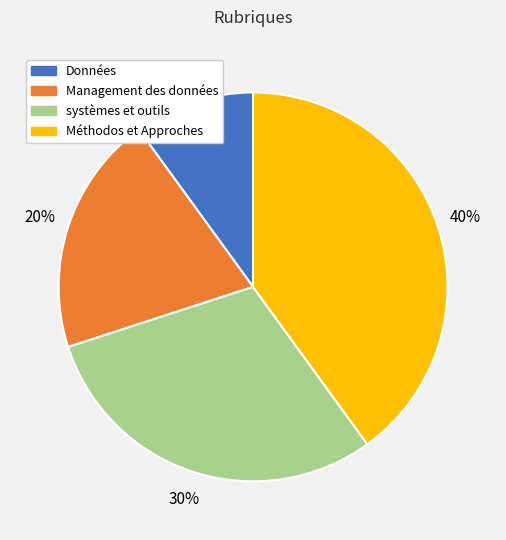

What is the smallest slice in the pie chart?

Données